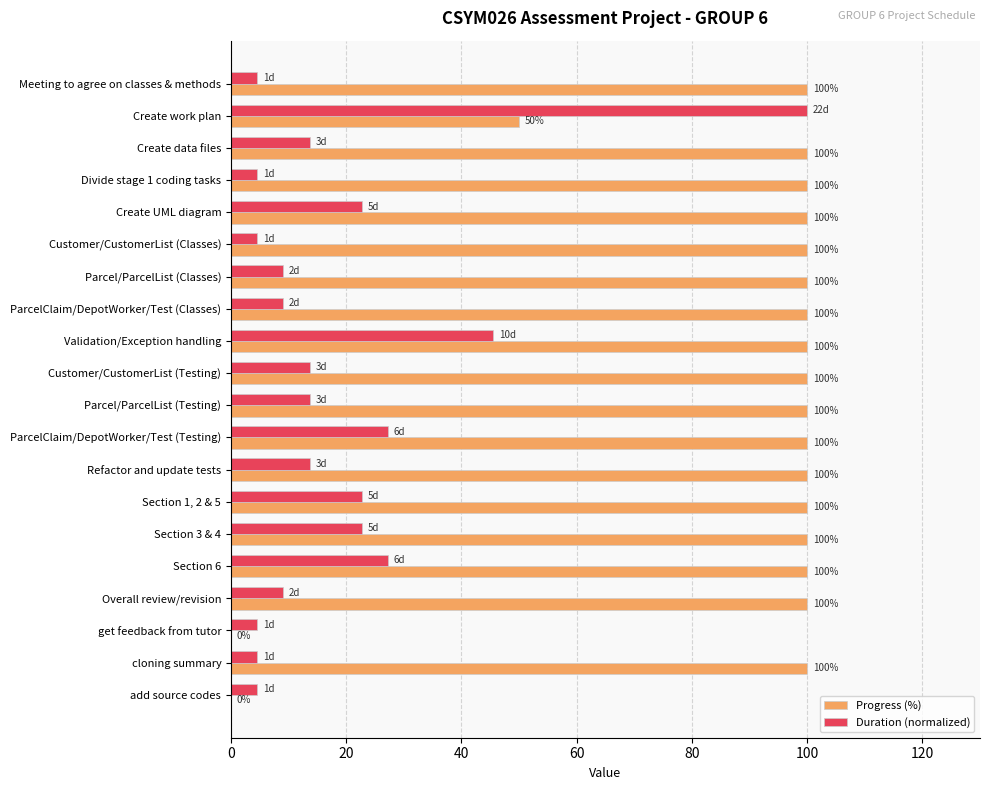

Read the Progress (%) value at Create work plan.

50.0